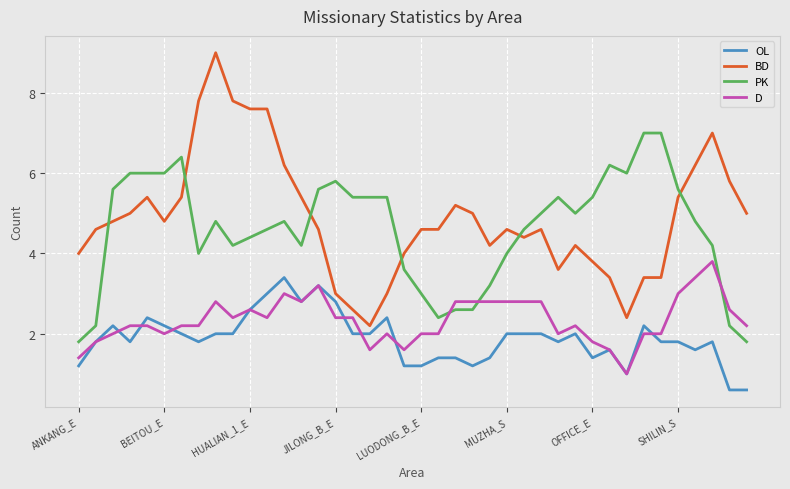

List the series in order of their peak value, highest first.

BD, PK, D, OL